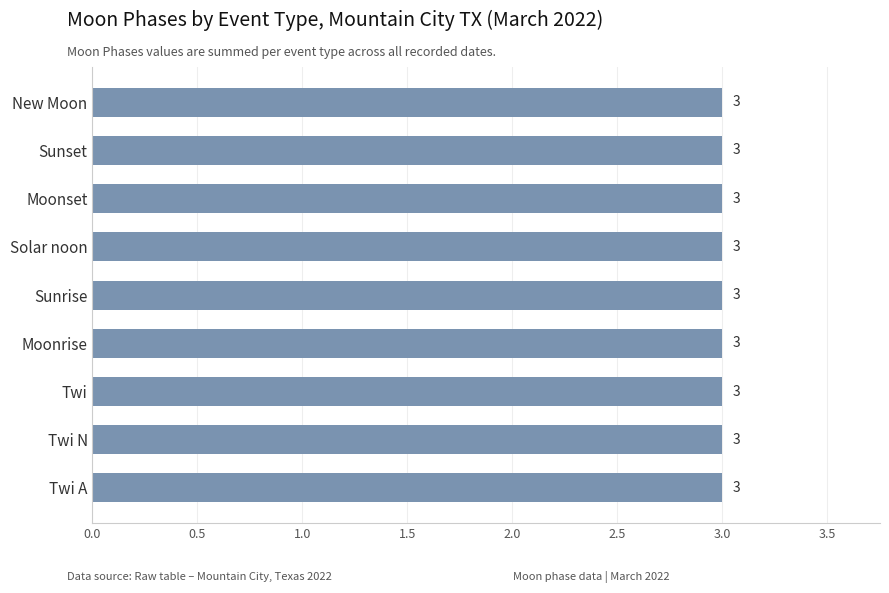

What is the label of the 3rd bar from the right?

Twi N